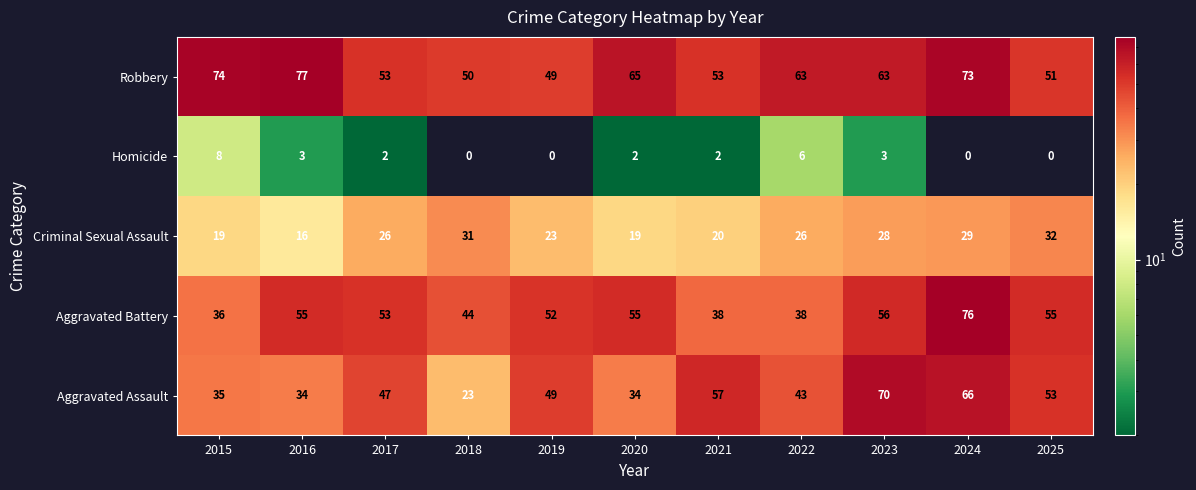

True or false: Robbery has a value of 96 at 2023.

False